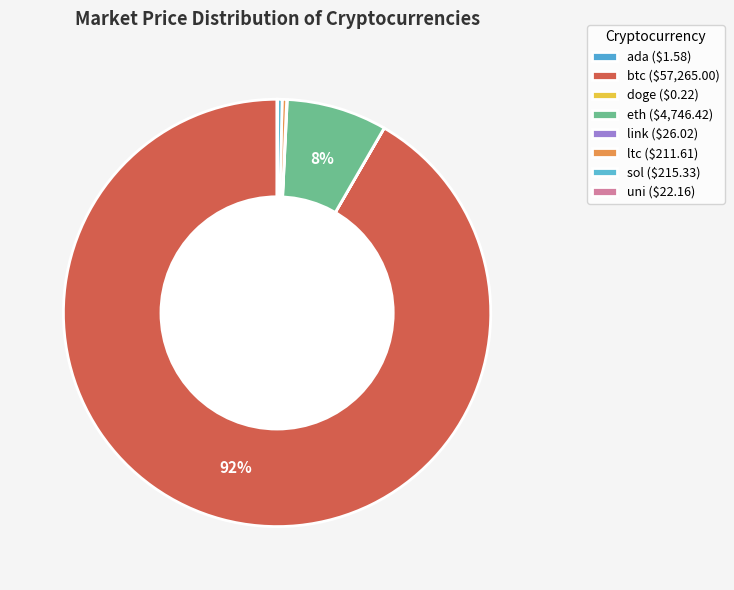

To the nearest percent, what is the combined percentage of btc and ada?

92%